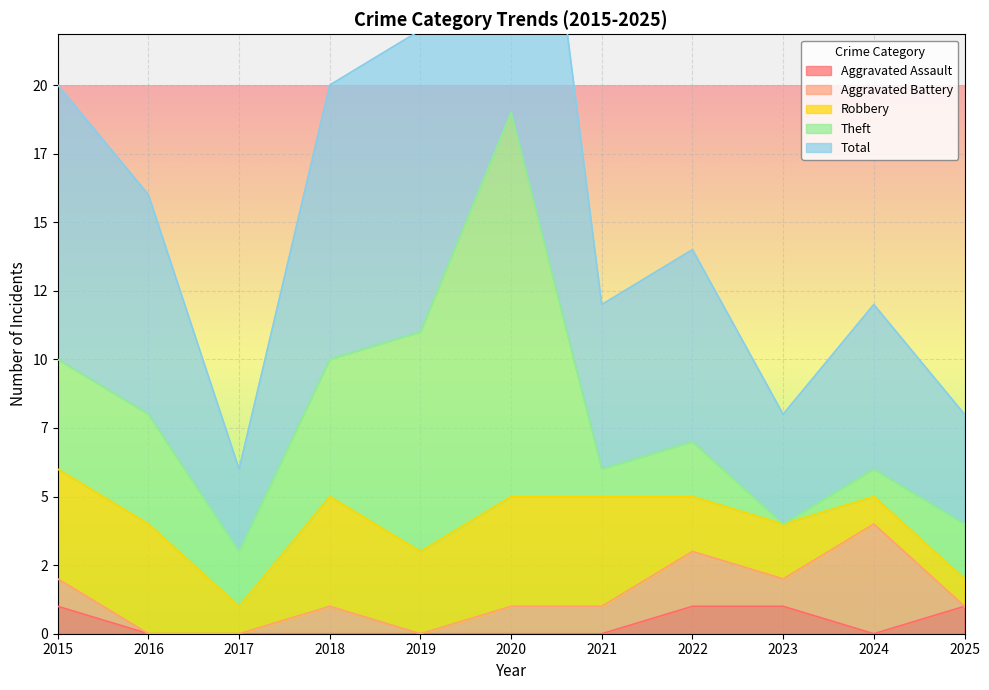

At which category is the sum across all series the highest?

2020